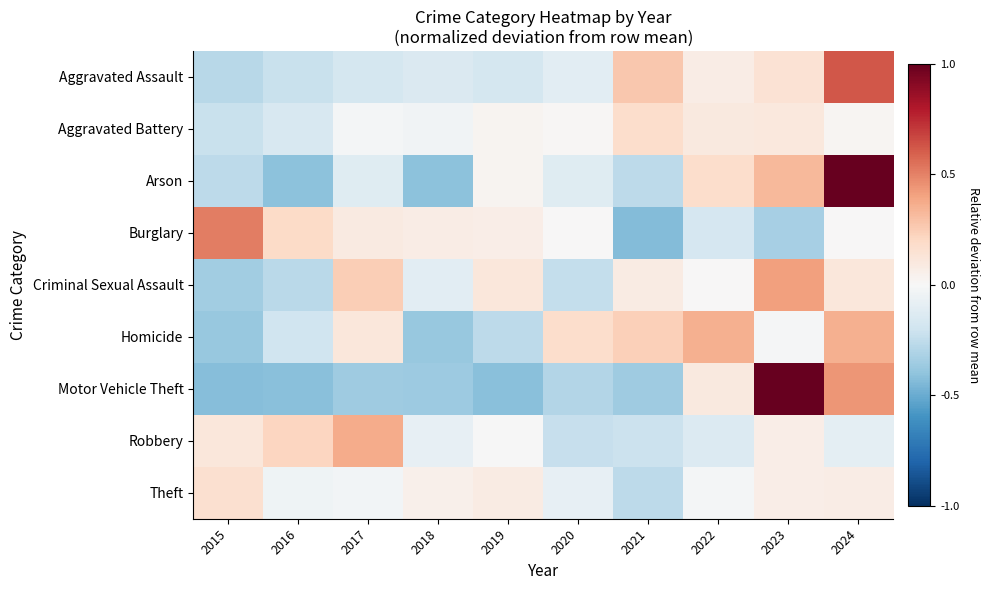

What is the total value across all series at 2015?

-1.1